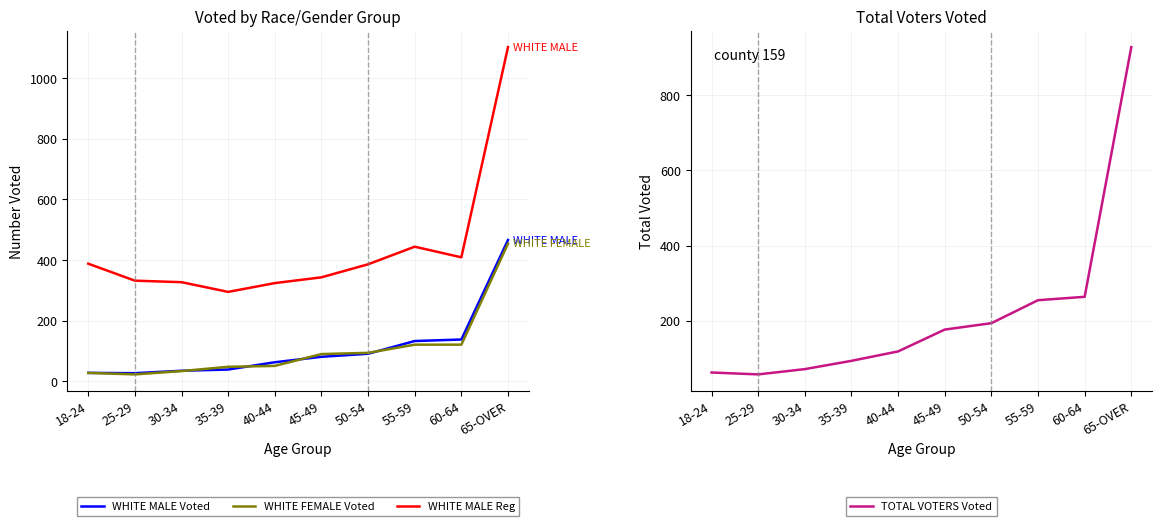

How many lines are shown in the chart?

4